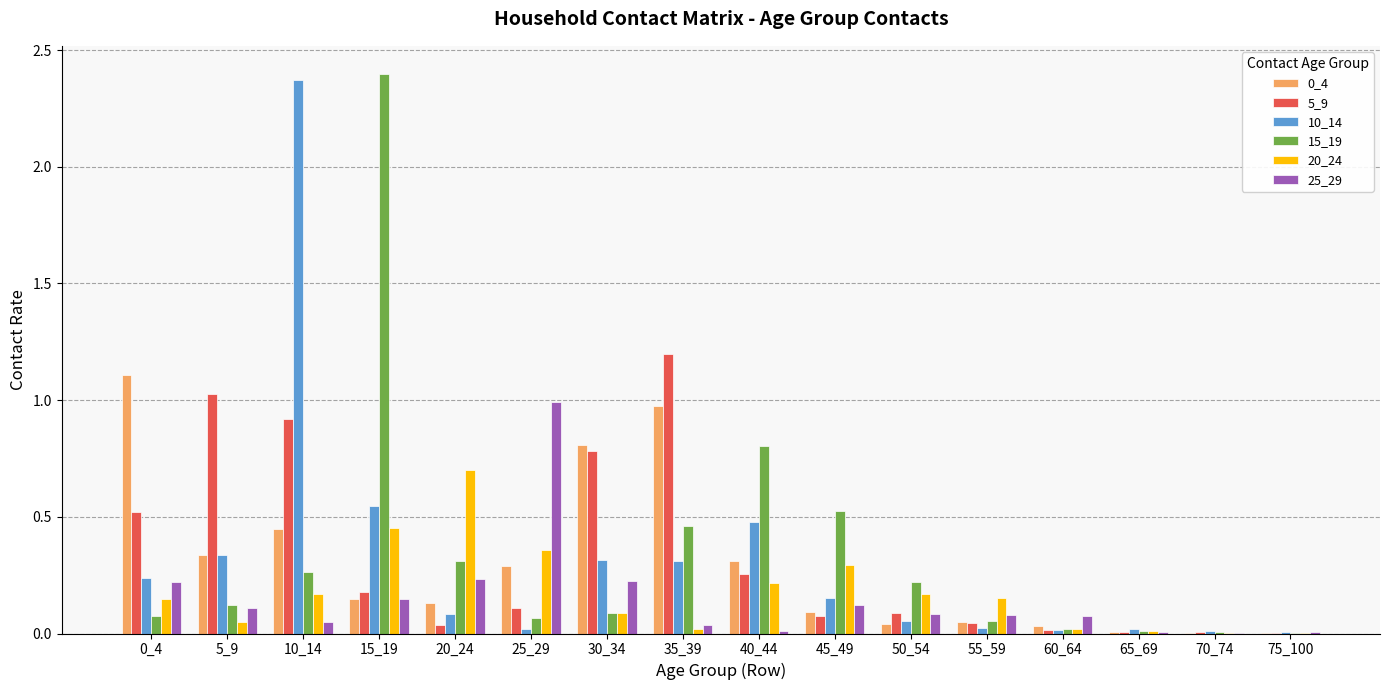

Are the bars grouped side by side (vs. stacked)?

Yes